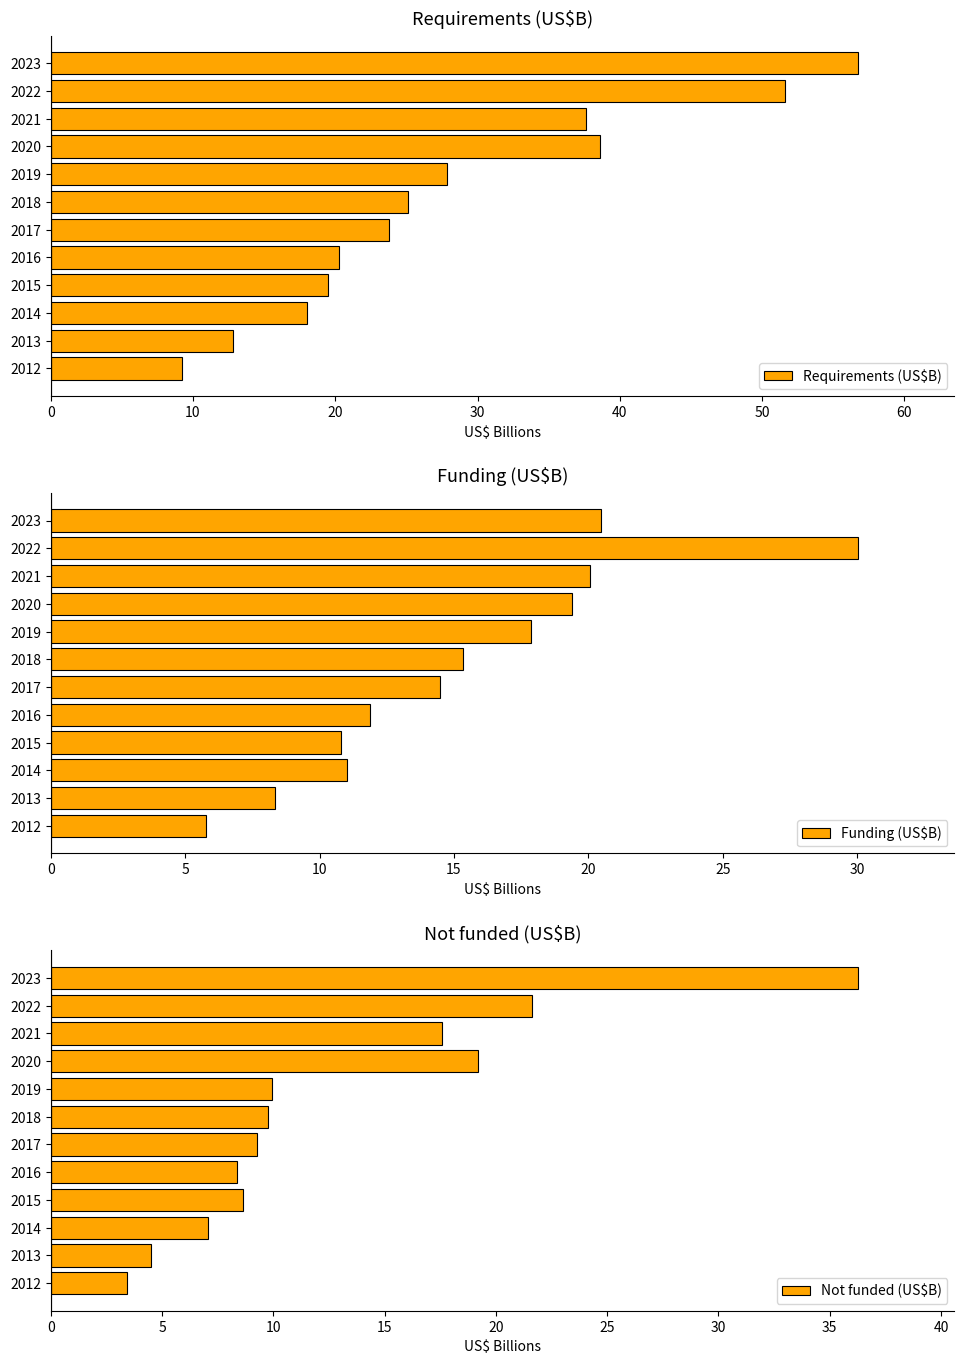

What is the value of the Funding (US$B) bar at the 10th from the left?

20.1